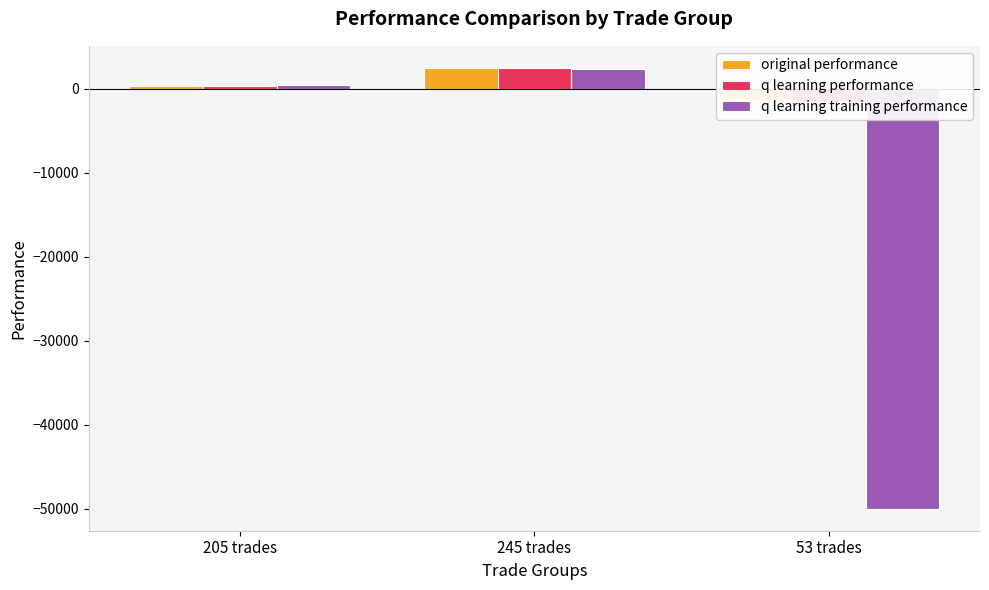

Reading left to right, list all the values displayed in this chart.

original performance: 205 trades=384.6	245 trades=2506.5	53 trades=-1361.7
q learning performance: 205 trades=387.8	245 trades=2515.5	53 trades=-1491.3
q learning training performance: 205 trades=421.3	245 trades=2422.9	53 trades=-50000.0